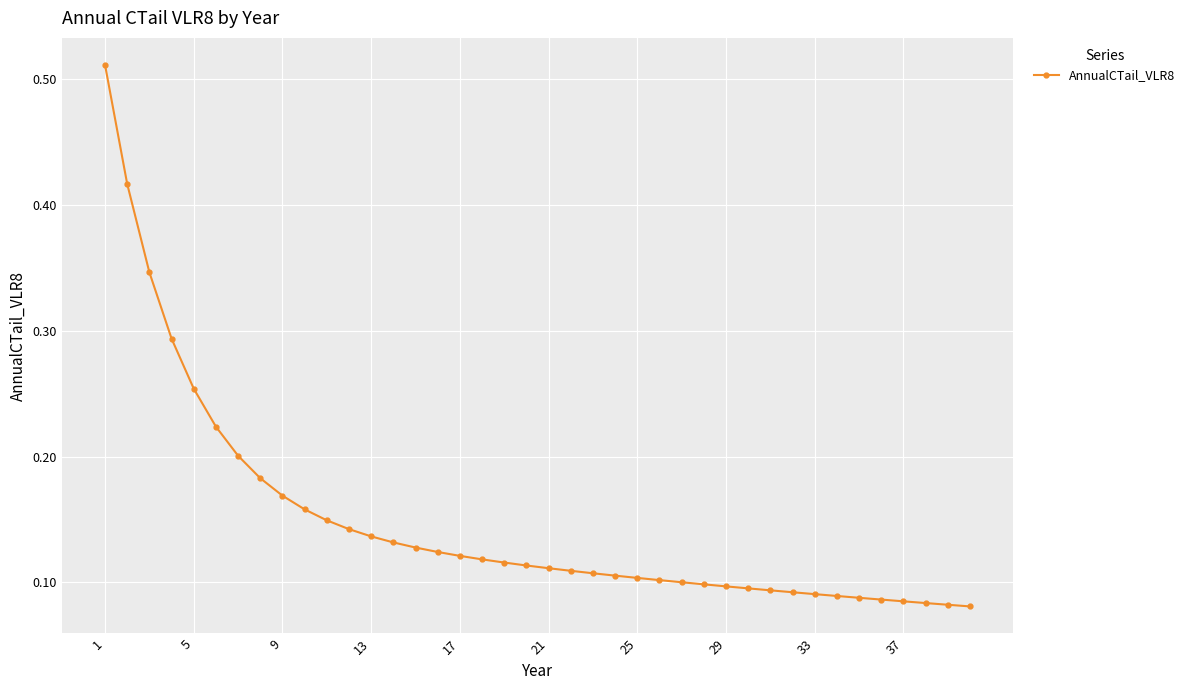

What is the sum of all values?

5.9